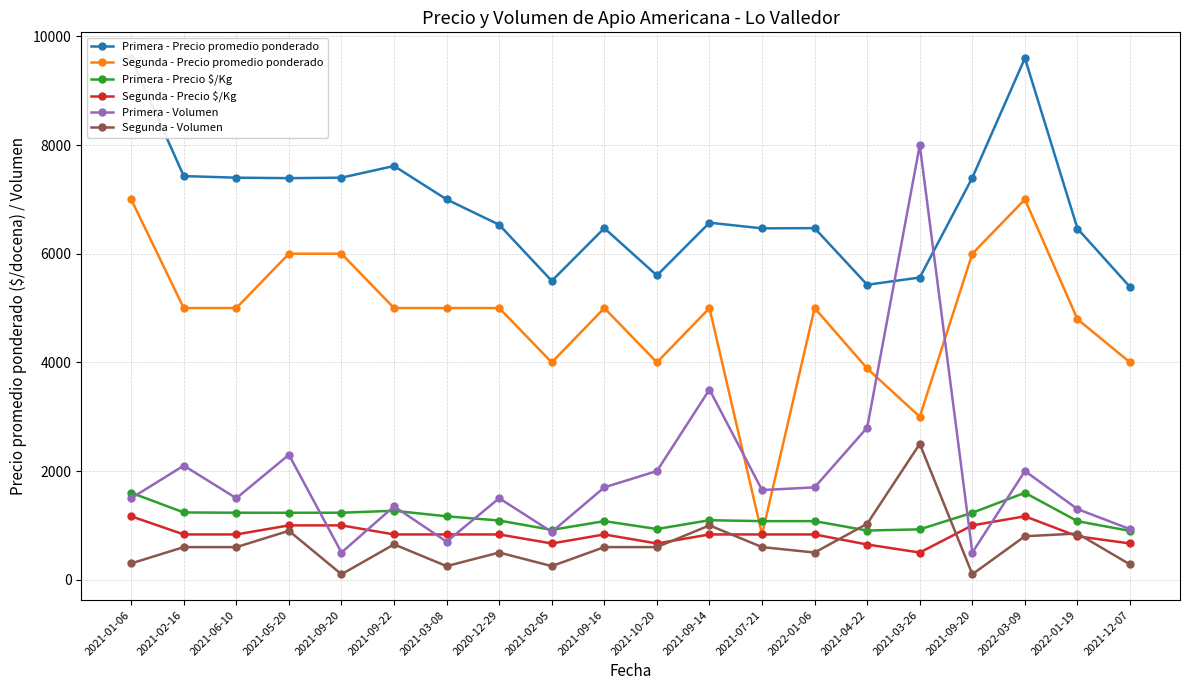

What is the label of the 7th point from the left?

2021-03-08